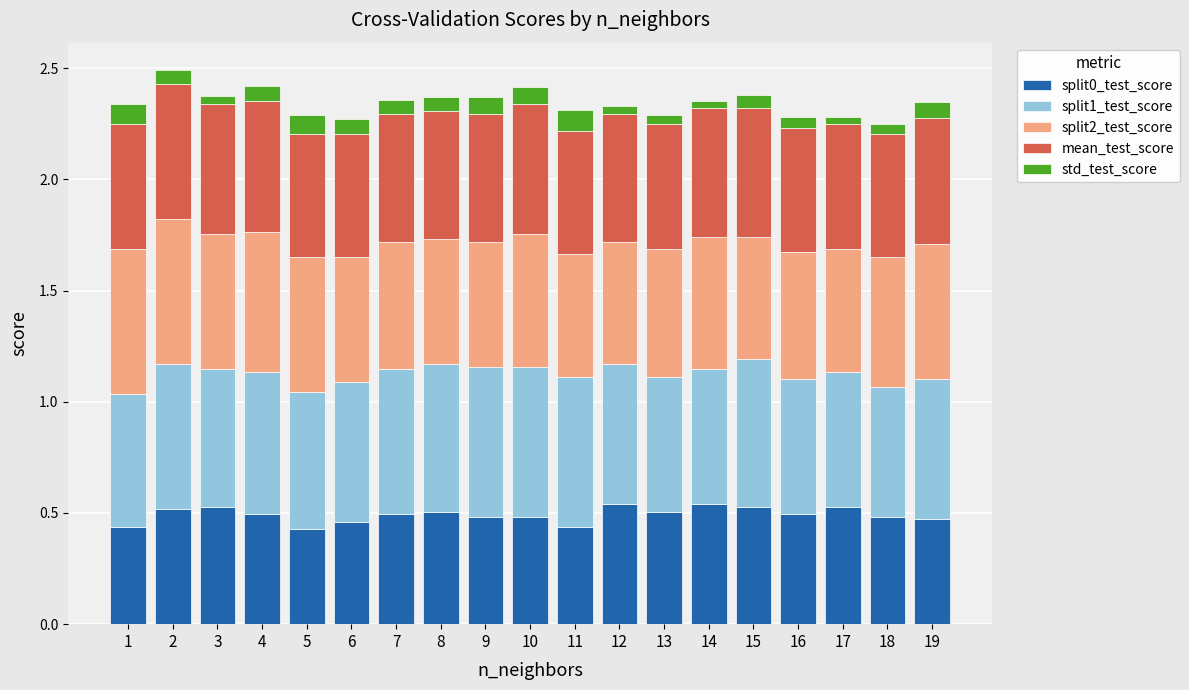

True or false: split0_test_score has a value of 0.8 at 6.

False